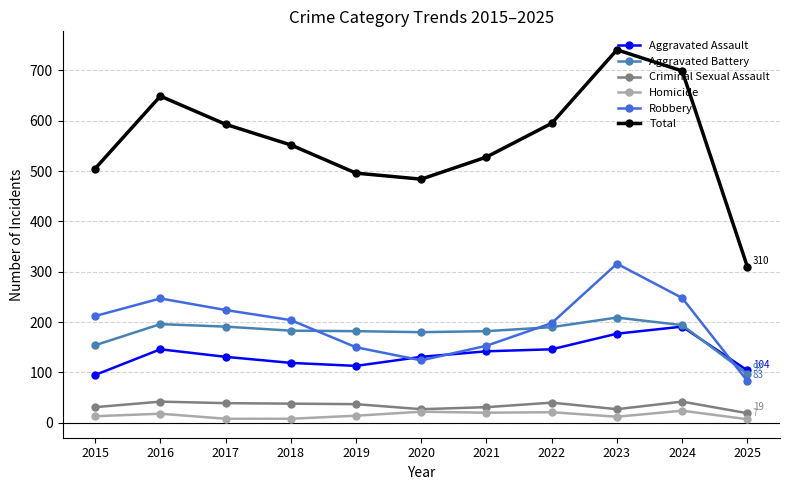

What is the total value across all series at 2020?

968